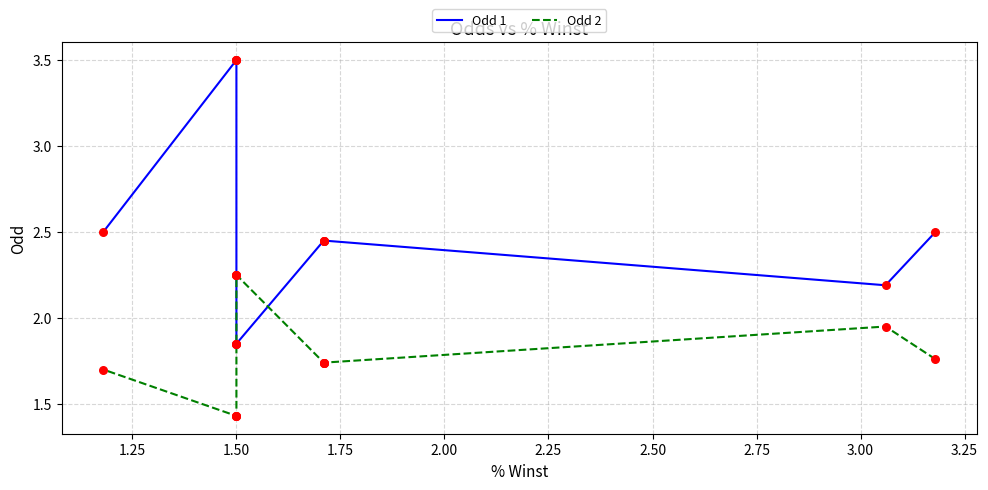

Which series contains the highest Y value?

Odd 1